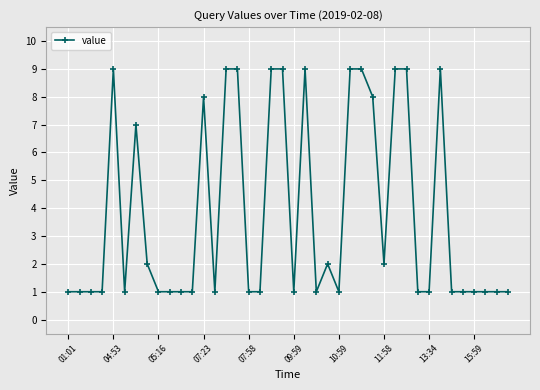

How many values are between 1 and 9?

40